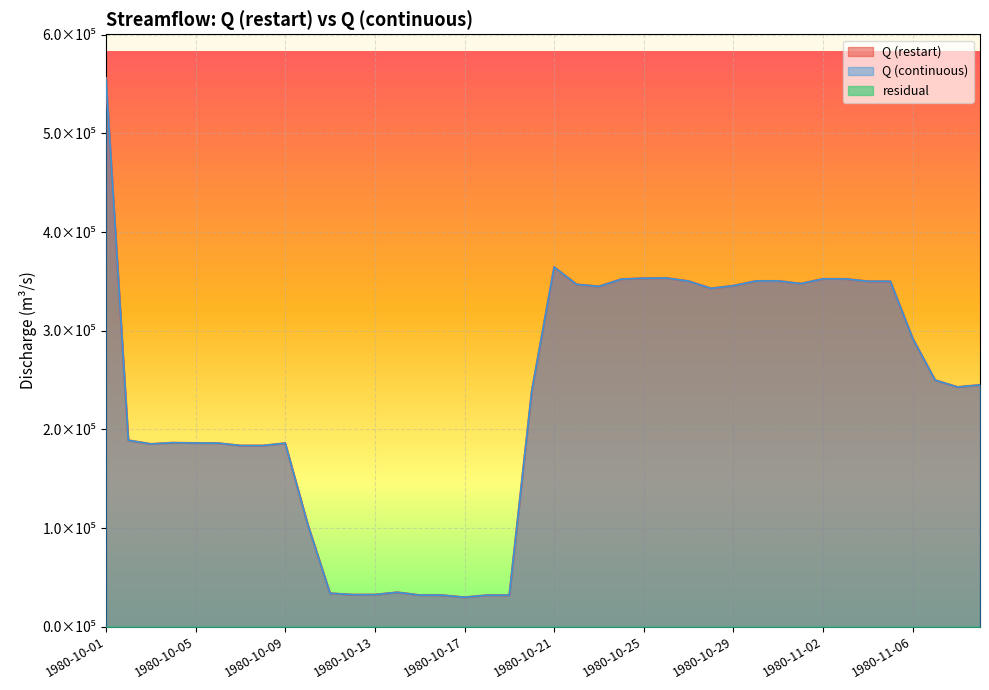

How many values in the Q (continuous) series exceed 244988?

20